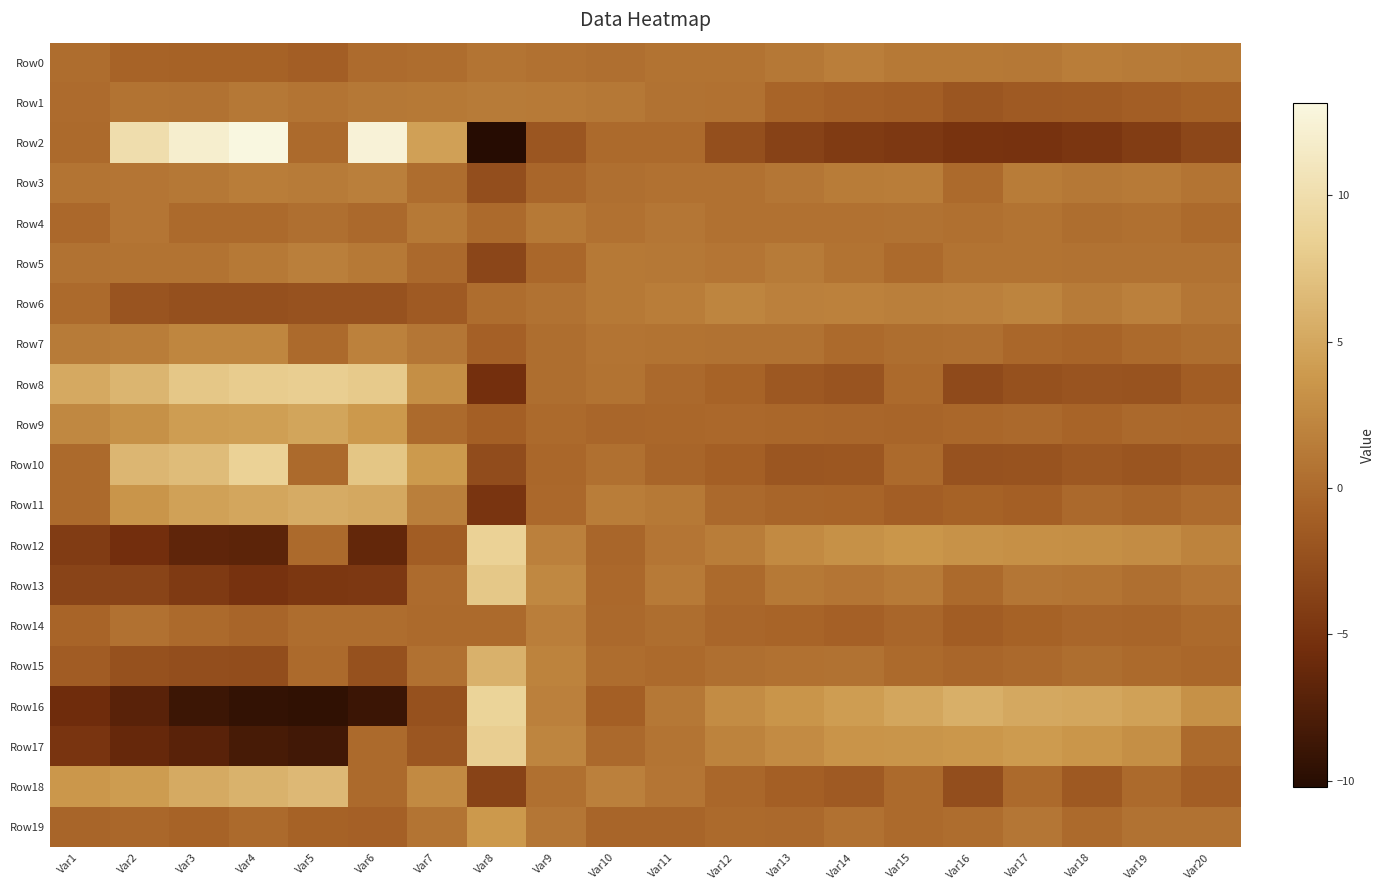

Reading left to right, list all the values displayed in this chart.

Row0: Var1=0.1	Var2=-0.6	Var3=-0.8	Var4=-0.8	Var5=-1.1	Var6=0.1	Var7=0.1	Var8=0.8	Var9=0.5	Var10=0.3	Var11=0.7	Var12=0.7	Var13=1.1	Var14=1.6	Var15=1.2	Var16=1.2	Var17=1.1	Var18=1.5	Var19=1.3	Var20=1.2
Row1: Var1=0.0	Var2=0.7	Var3=0.6	Var4=1.1	Var5=0.8	Var6=1.1	Var7=1.2	Var8=1.3	Var9=1.2	Var10=1.1	Var11=0.6	Var12=0.5	Var13=-0.6	Var14=-0.9	Var15=-1.1	Var16=-1.8	Var17=-1.4	Var18=-1.4	Var19=-1.0	Var20=-0.8
Row2: Var1=0.0	Var2=10.0	Var3=12.0	Var4=13.2	Var5=0.0	Var6=12.6	Var7=4.4	Var8=-10.2	Var9=-1.8	Var10=0.0	Var11=0.0	Var12=-2.4	Var13=-3.6	Var14=-4.2	Var15=-4.5	Var16=-5.0	Var17=-5.1	Var18=-4.7	Var19=-4.1	Var20=-3.1
Row3: Var1=0.8	Var2=0.9	Var3=1.1	Var4=1.5	Var5=1.3	Var6=1.7	Var7=0.1	Var8=-2.5	Var9=-0.4	Var10=0.3	Var11=0.5	Var12=0.5	Var13=1.0	Var14=1.4	Var15=1.5	Var16=0.0	Var17=1.5	Var18=1.1	Var19=1.2	Var20=0.8
Row4: Var1=-0.2	Var2=0.9	Var3=0.0	Var4=0.0	Var5=0.3	Var6=-0.1	Var7=1.2	Var8=0.0	Var9=1.2	Var10=0.5	Var11=1.0	Var12=0.5	Var13=0.5	Var14=0.5	Var15=0.6	Var16=0.4	Var17=0.7	Var18=0.2	Var19=0.4	Var20=0.0
Row5: Var1=0.6	Var2=0.7	Var3=0.7	Var4=1.2	Var5=1.7	Var6=1.1	Var7=-0.1	Var8=-3.2	Var9=-0.3	Var10=1.2	Var11=1.1	Var12=0.9	Var13=1.3	Var14=0.7	Var15=-0.0	Var16=0.7	Var17=0.7	Var18=0.6	Var19=0.6	Var20=0.6
Row6: Var1=0.0	Var2=-1.9	Var3=-2.3	Var4=-2.3	Var5=-2.1	Var6=-2.1	Var7=-1.4	Var8=0.1	Var9=0.6	Var10=1.2	Var11=1.6	Var12=2.1	Var13=1.8	Var14=1.9	Var15=1.7	Var16=1.8	Var17=2.0	Var18=1.3	Var19=1.8	Var20=0.9
Row7: Var1=1.3	Var2=1.5	Var3=2.2	Var4=2.2	Var5=0.0	Var6=1.9	Var7=0.9	Var8=-0.9	Var9=0.2	Var10=0.8	Var11=0.7	Var12=0.6	Var13=0.6	Var14=-0.0	Var15=0.2	Var16=0.3	Var17=-0.3	Var18=-0.6	Var19=-0.0	Var20=0.2
Row8: Var1=5.1	Var2=6.1	Var3=7.7	Var4=8.1	Var5=8.3	Var6=7.9	Var7=3.0	Var8=-5.4	Var9=0.2	Var10=0.7	Var11=-0.1	Var12=-0.7	Var13=-1.5	Var14=-2.0	Var15=0.0	Var16=-2.9	Var17=-2.2	Var18=-2.0	Var19=-2.1	Var20=-1.2
Row9: Var1=2.4	Var2=3.2	Var3=4.2	Var4=4.3	Var5=4.8	Var6=3.8	Var7=0.0	Var8=-1.0	Var9=-0.0	Var10=-0.4	Var11=-0.3	Var12=-0.2	Var13=-0.3	Var14=-0.4	Var15=-0.5	Var16=-0.3	Var17=-0.1	Var18=-0.6	Var19=-0.1	Var20=-0.2
Row10: Var1=0.0	Var2=6.2	Var3=6.7	Var4=8.6	Var5=0.0	Var6=7.5	Var7=3.9	Var8=-2.7	Var9=-0.3	Var10=0.5	Var11=-0.5	Var12=-0.9	Var13=-1.7	Var14=-1.7	Var15=0.0	Var16=-2.2	Var17=-2.0	Var18=-1.5	Var19=-1.9	Var20=-1.4
Row11: Var1=0.0	Var2=3.5	Var3=4.5	Var4=4.9	Var5=5.3	Var6=5.1	Var7=1.7	Var8=-4.9	Var9=-0.2	Var10=1.5	Var11=1.2	Var12=-0.1	Var13=-0.5	Var14=-0.5	Var15=-1.0	Var16=-0.8	Var17=-1.0	Var18=-0.2	Var19=-0.5	Var20=0.0
Row12: Var1=-4.2	Var2=-5.5	Var3=-6.7	Var4=-6.9	Var5=0.0	Var6=-6.5	Var7=-1.2	Var8=8.6	Var9=1.8	Var10=-0.4	Var11=0.8	Var12=1.5	Var13=2.6	Var14=3.2	Var15=3.6	Var16=3.3	Var17=3.1	Var18=3.0	Var19=2.8	Var20=1.9
Row13: Var1=-3.4	Var2=-3.4	Var3=-4.4	Var4=-5.0	Var5=-4.6	Var6=-4.6	Var7=0.0	Var8=7.8	Var9=2.5	Var10=-0.2	Var11=1.2	Var12=0.0	Var13=1.1	Var14=0.8	Var15=1.3	Var16=0.0	Var17=1.0	Var18=0.8	Var19=0.4	Var20=0.8
Row14: Var1=-0.6	Var2=0.5	Var3=-0.0	Var4=-0.5	Var5=0.1	Var6=0.2	Var7=0.0	Var8=0.0	Var9=1.6	Var10=-0.1	Var11=0.3	Var12=-0.4	Var13=-0.6	Var14=-0.9	Var15=-0.4	Var16=-1.2	Var17=-0.8	Var18=-0.4	Var19=-0.5	Var20=0.0
Row15: Var1=-1.2	Var2=-2.2	Var3=-2.5	Var4=-2.6	Var5=0.0	Var6=-2.3	Var7=0.5	Var8=5.8	Var9=2.0	Var10=0.1	Var11=-0.0	Var12=0.3	Var13=0.5	Var14=0.6	Var15=-0.0	Var16=-0.4	Var17=-0.1	Var18=0.3	Var19=-0.0	Var20=-0.3
Row16: Var1=-5.7	Var2=-7.0	Var3=-8.8	Var4=-9.4	Var5=-9.5	Var6=-8.9	Var7=-2.2	Var8=8.9	Var9=1.8	Var10=-1.0	Var11=1.0	Var12=2.8	Var13=3.6	Var14=4.2	Var15=4.9	Var16=5.6	Var17=5.1	Var18=4.9	Var19=4.5	Var20=3.2
Row17: Var1=-4.8	Var2=-6.2	Var3=-7.1	Var4=-8.2	Var5=-8.5	Var6=0.0	Var7=-1.7	Var8=8.3	Var9=2.2	Var10=-0.1	Var11=0.8	Var12=1.9	Var13=2.7	Var14=3.4	Var15=3.5	Var16=3.7	Var17=4.0	Var18=3.6	Var19=3.0	Var20=0.0
Row18: Var1=3.7	Var2=4.1	Var3=5.2	Var4=5.9	Var5=6.5	Var6=0.0	Var7=2.6	Var8=-3.5	Var9=0.4	Var10=1.8	Var11=0.9	Var12=-0.3	Var13=-0.9	Var14=-1.4	Var15=0.0	Var16=-2.5	Var17=0.0	Var18=-1.5	Var19=0.0	Var20=-1.1
Row19: Var1=-0.5	Var2=-0.3	Var3=-0.6	Var4=0.0	Var5=-0.7	Var6=-0.9	Var7=0.8	Var8=3.8	Var9=0.9	Var10=-0.5	Var11=-0.5	Var12=0.0	Var13=-0.1	Var14=0.5	Var15=0.0	Var16=0.2	Var17=1.0	Var18=0.0	Var19=0.6	Var20=0.6